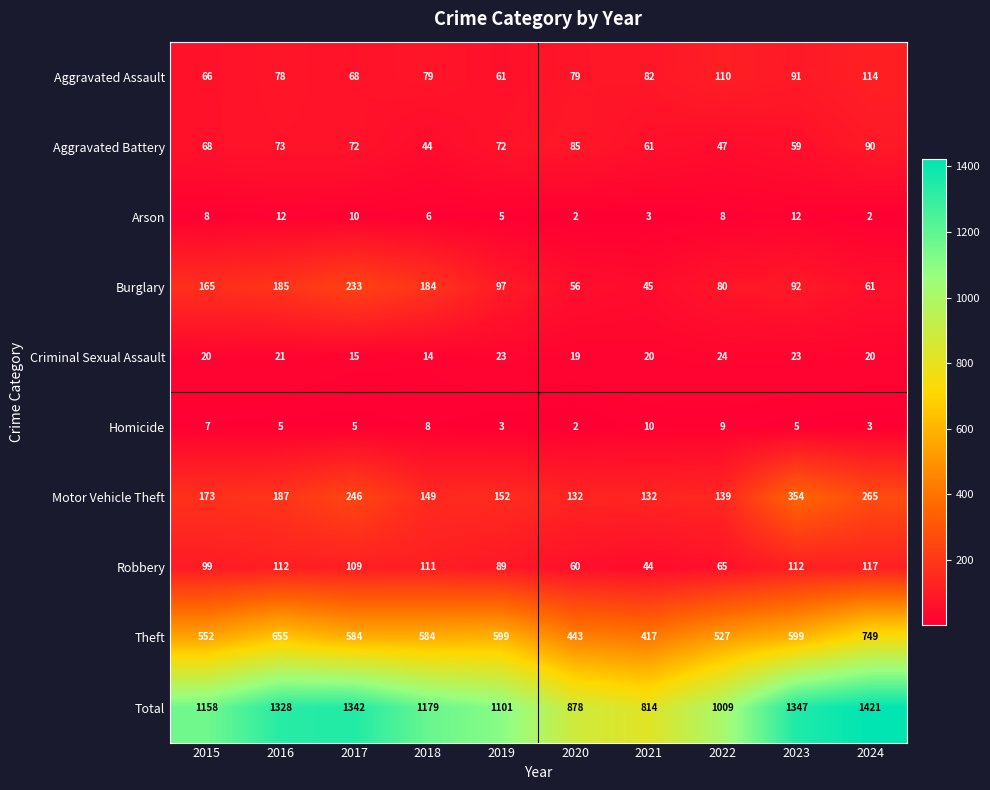

List the series in order of their peak value, highest first.

Total, Theft, Motor Vehicle Theft, Burglary, Robbery, Aggravated Assault, Aggravated Battery, Criminal Sexual Assault, Arson, Homicide